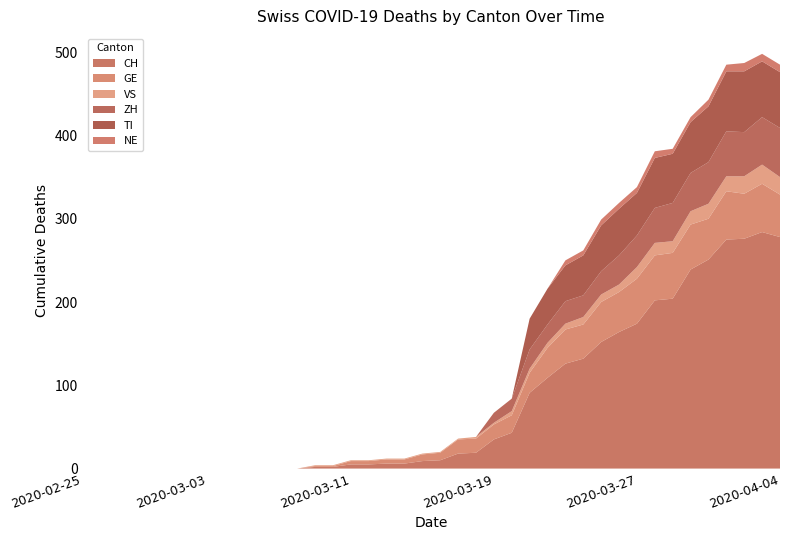

Reading left to right, transcribe all the data shown in this chart.

CH: 2020-02-25=0	2020-02-26=0	2020-02-27=0	2020-02-28=0	2020-02-29=0	2020-03-01=0	2020-03-02=0	2020-03-03=0	2020-03-04=0	2020-03-05=0	2020-03-06=0	2020-03-07=0	2020-03-08=0	2020-03-09=2	2020-03-10=2	2020-03-11=5	2020-03-12=5	2020-03-13=6	2020-03-14=6	2020-03-15=9	2020-03-16=10	2020-03-17=18	2020-03-18=19	2020-03-19=35	2020-03-20=43	2020-03-21=91	2020-03-22=109	2020-03-23=126	2020-03-24=132	2020-03-25=152	2020-03-26=164	2020-03-27=174	2020-03-28=202	2020-03-29=204	2020-03-30=239	2020-03-31=251	2020-04-01=275	2020-04-02=276	2020-04-03=284	2020-04-04=278
GE: 2020-02-25=0	2020-02-26=0	2020-02-27=0	2020-02-28=0	2020-02-29=0	2020-03-01=0	2020-03-02=0	2020-03-03=0	2020-03-04=0	2020-03-05=0	2020-03-06=0	2020-03-07=0	2020-03-08=0	2020-03-09=1	2020-03-10=1	2020-03-11=4	2020-03-12=4	2020-03-13=5	2020-03-14=5	2020-03-15=8	2020-03-16=9	2020-03-17=17	2020-03-18=17	2020-03-19=18	2020-03-20=21	2020-03-21=24	2020-03-22=36	2020-03-23=41	2020-03-24=41	2020-03-25=48	2020-03-26=48	2020-03-27=54	2020-03-28=54	2020-03-29=55	2020-03-30=54	2020-03-31=49	2020-04-01=58	2020-04-02=54	2020-04-03=58	2020-04-04=51
VS: 2020-02-25=0	2020-02-26=0	2020-02-27=0	2020-02-28=0	2020-02-29=0	2020-03-01=0	2020-03-02=0	2020-03-03=0	2020-03-04=0	2020-03-05=0	2020-03-06=0	2020-03-07=0	2020-03-08=0	2020-03-09=1	2020-03-10=1	2020-03-11=1	2020-03-12=1	2020-03-13=1	2020-03-14=1	2020-03-15=1	2020-03-16=1	2020-03-17=1	2020-03-18=2	2020-03-19=2	2020-03-20=5	2020-03-21=5	2020-03-22=6	2020-03-23=7	2020-03-24=9	2020-03-25=9	2020-03-26=9	2020-03-27=14	2020-03-28=15	2020-03-29=14	2020-03-30=16	2020-03-31=18	2020-04-01=18	2020-04-02=21	2020-04-03=23	2020-04-04=21
ZH: 2020-02-25=0	2020-02-26=0	2020-02-27=0	2020-02-28=0	2020-02-29=0	2020-03-01=0	2020-03-02=0	2020-03-03=0	2020-03-04=0	2020-03-05=0	2020-03-06=0	2020-03-07=0	2020-03-08=0	2020-03-09=0	2020-03-10=0	2020-03-11=0	2020-03-12=0	2020-03-13=0	2020-03-14=0	2020-03-15=0	2020-03-16=0	2020-03-17=0	2020-03-18=0	2020-03-19=12	2020-03-20=15	2020-03-21=23	2020-03-22=22	2020-03-23=27	2020-03-24=26	2020-03-25=28	2020-03-26=35	2020-03-27=38	2020-03-28=42	2020-03-29=46	2020-03-30=46	2020-03-31=50	2020-04-01=54	2020-04-02=53	2020-04-03=57	2020-04-04=59
TI: 2020-02-25=0	2020-02-26=0	2020-02-27=0	2020-02-28=0	2020-02-29=0	2020-03-01=0	2020-03-02=0	2020-03-03=0	2020-03-04=0	2020-03-05=0	2020-03-06=0	2020-03-07=0	2020-03-08=0	2020-03-09=0	2020-03-10=0	2020-03-11=0	2020-03-12=0	2020-03-13=0	2020-03-14=0	2020-03-15=0	2020-03-16=0	2020-03-17=0	2020-03-18=0	2020-03-19=0	2020-03-20=0	2020-03-21=37	2020-03-22=43	2020-03-23=43	2020-03-24=48	2020-03-25=55	2020-03-26=56	2020-03-27=51	2020-03-28=60	2020-03-29=59	2020-03-30=61	2020-03-31=67	2020-04-01=72	2020-04-02=73	2020-04-03=67	2020-04-04=67
NE: 2020-02-25=0	2020-02-26=0	2020-02-27=0	2020-02-28=0	2020-02-29=0	2020-03-01=0	2020-03-02=0	2020-03-03=0	2020-03-04=0	2020-03-05=0	2020-03-06=0	2020-03-07=0	2020-03-08=0	2020-03-09=0	2020-03-10=0	2020-03-11=0	2020-03-12=0	2020-03-13=0	2020-03-14=0	2020-03-15=0	2020-03-16=0	2020-03-17=0	2020-03-18=0	2020-03-19=0	2020-03-20=0	2020-03-21=0	2020-03-22=0	2020-03-23=6	2020-03-24=6	2020-03-25=7	2020-03-26=7	2020-03-27=7	2020-03-28=8	2020-03-29=6	2020-03-30=6	2020-03-31=8	2020-04-01=8	2020-04-02=10	2020-04-03=9	2020-04-04=9